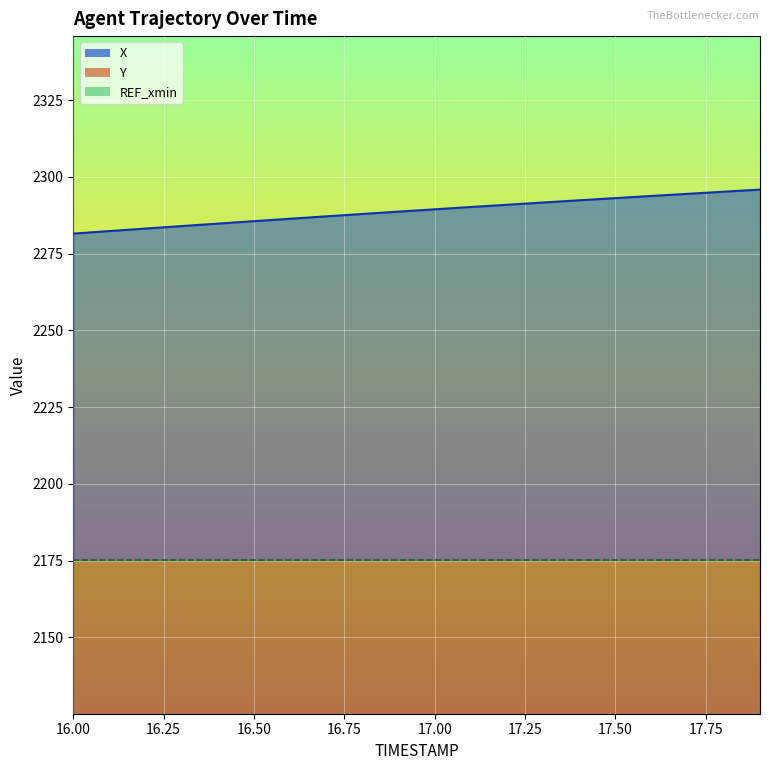

Is the value of X at 17.7 greater than the value of Y at 16.8?

Yes